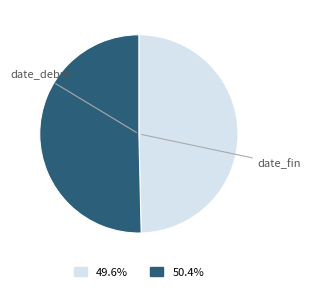

Is it true that date_debut is 37% of the pie?

False